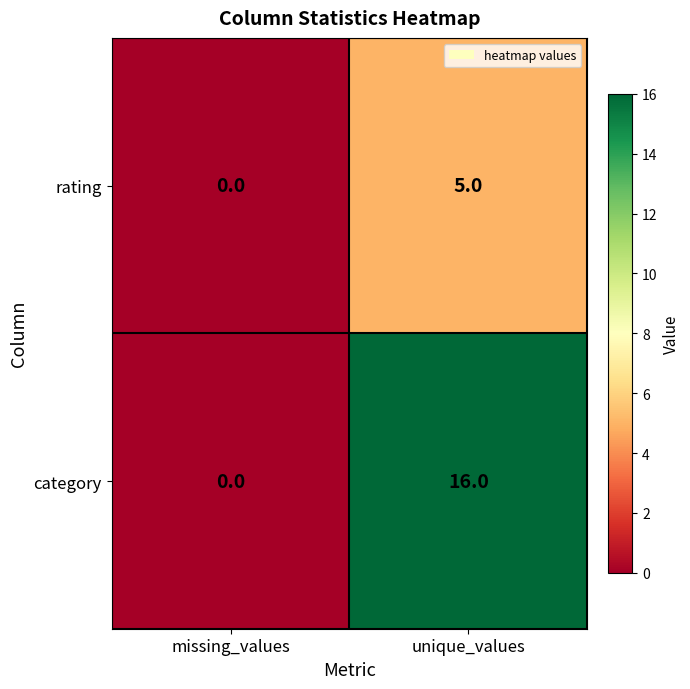

At which category does the chart reach its minimum across all series?

missing_values